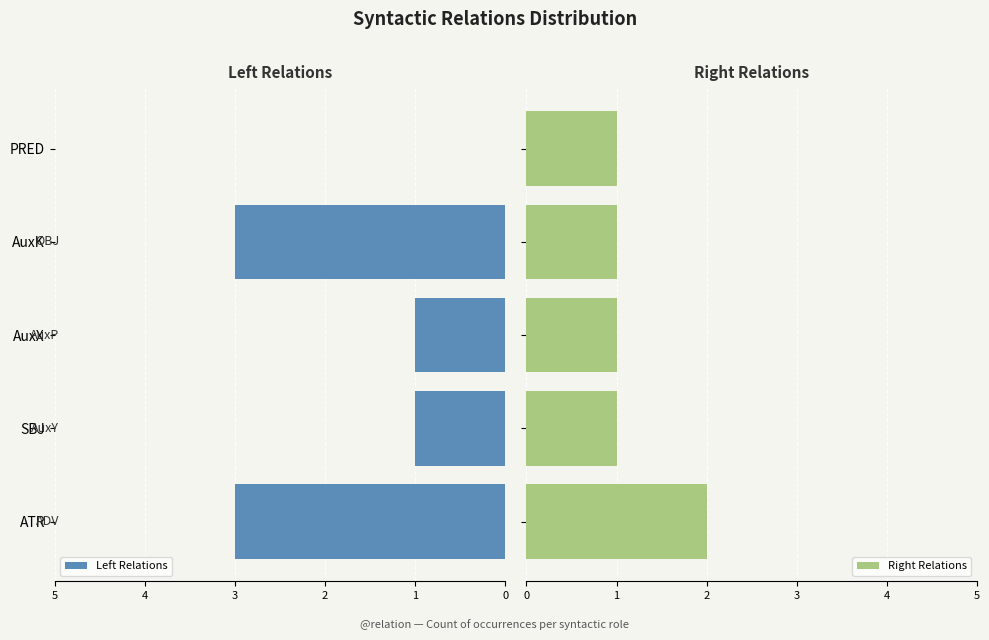

Which series has the largest total across all categories?

Left Relations